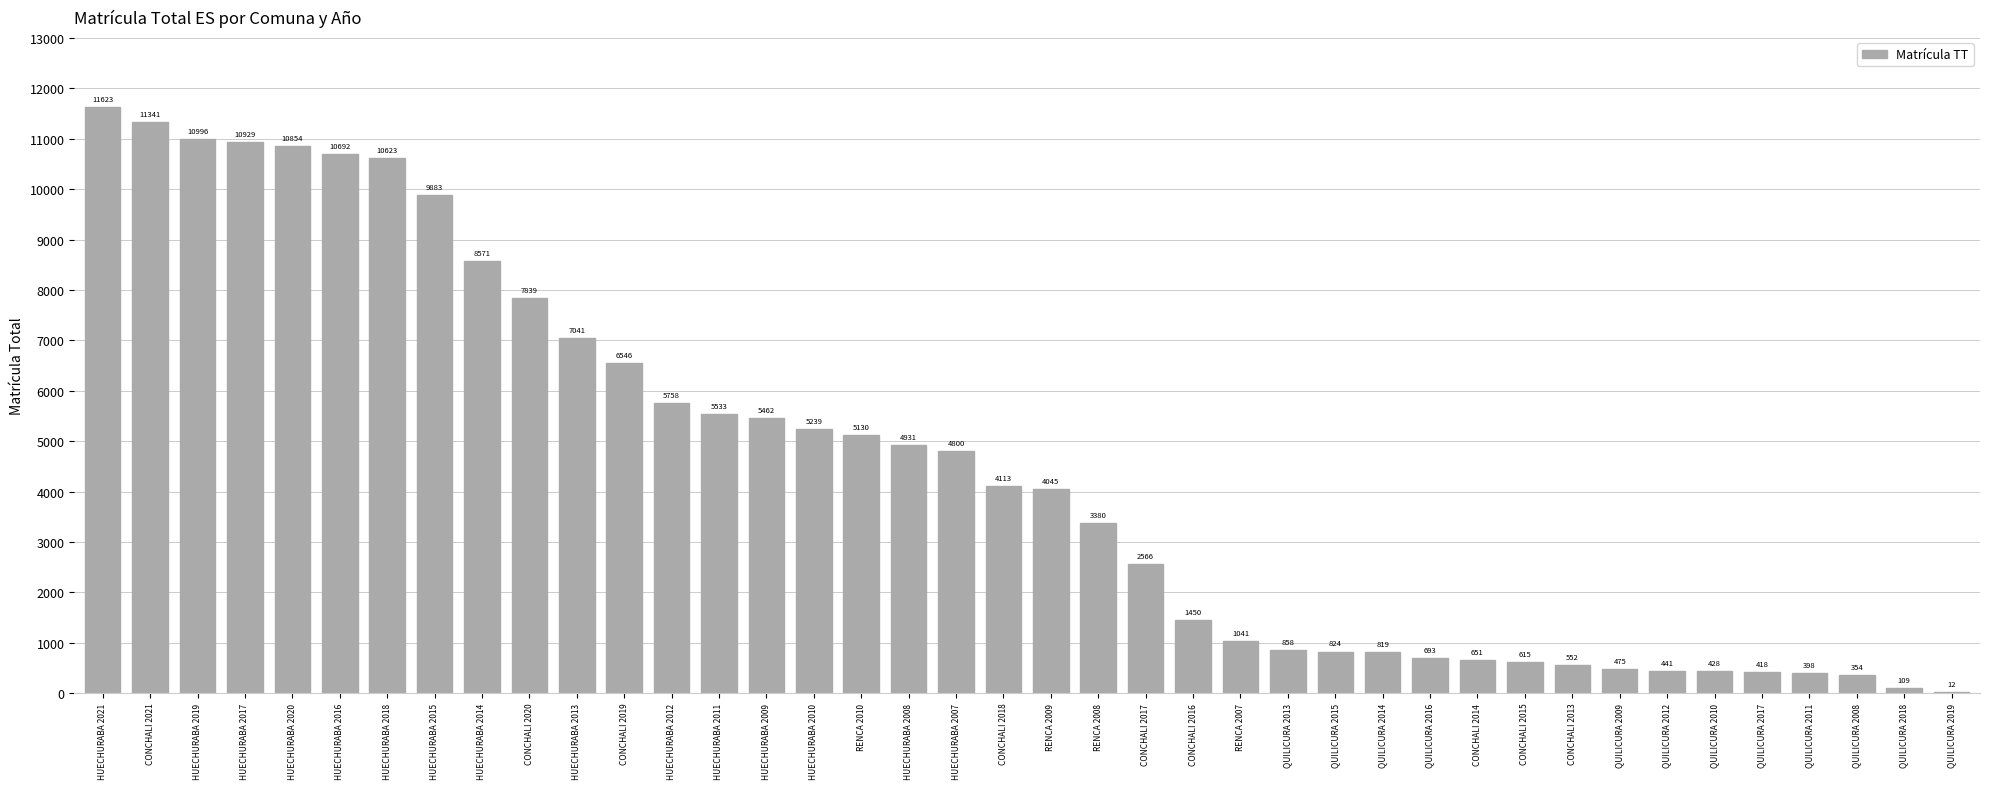

How many data points does each series have?

40